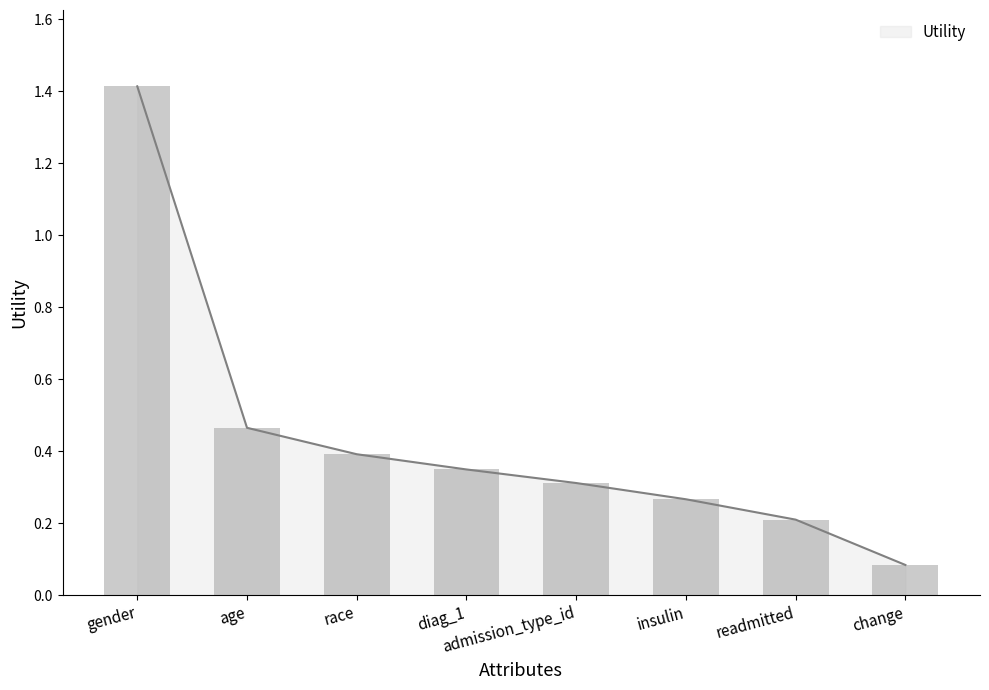

Which label corresponds to the smallest value in the chart?

change